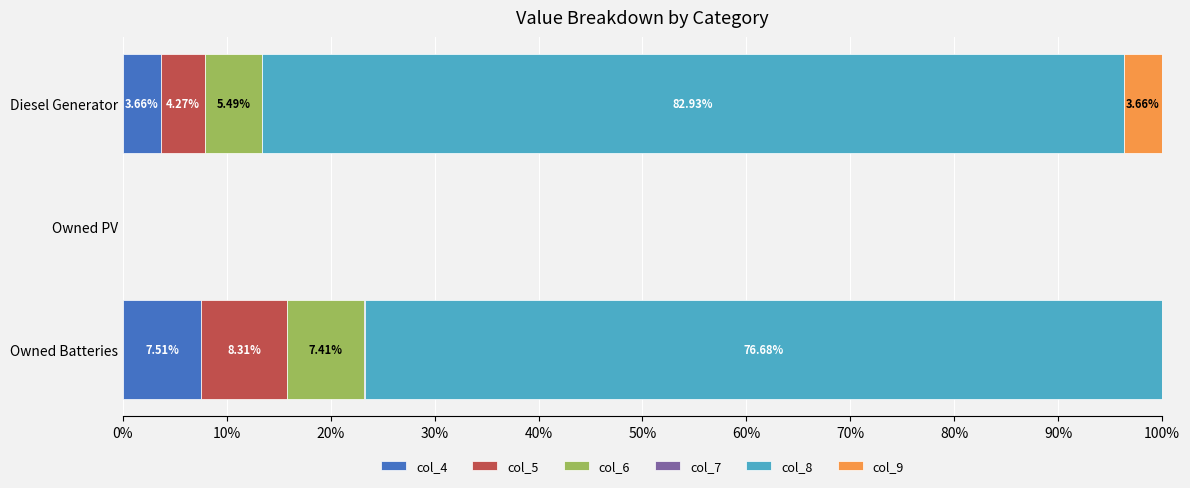

Which category has the highest value in the col_4 series?

Owned Batteries